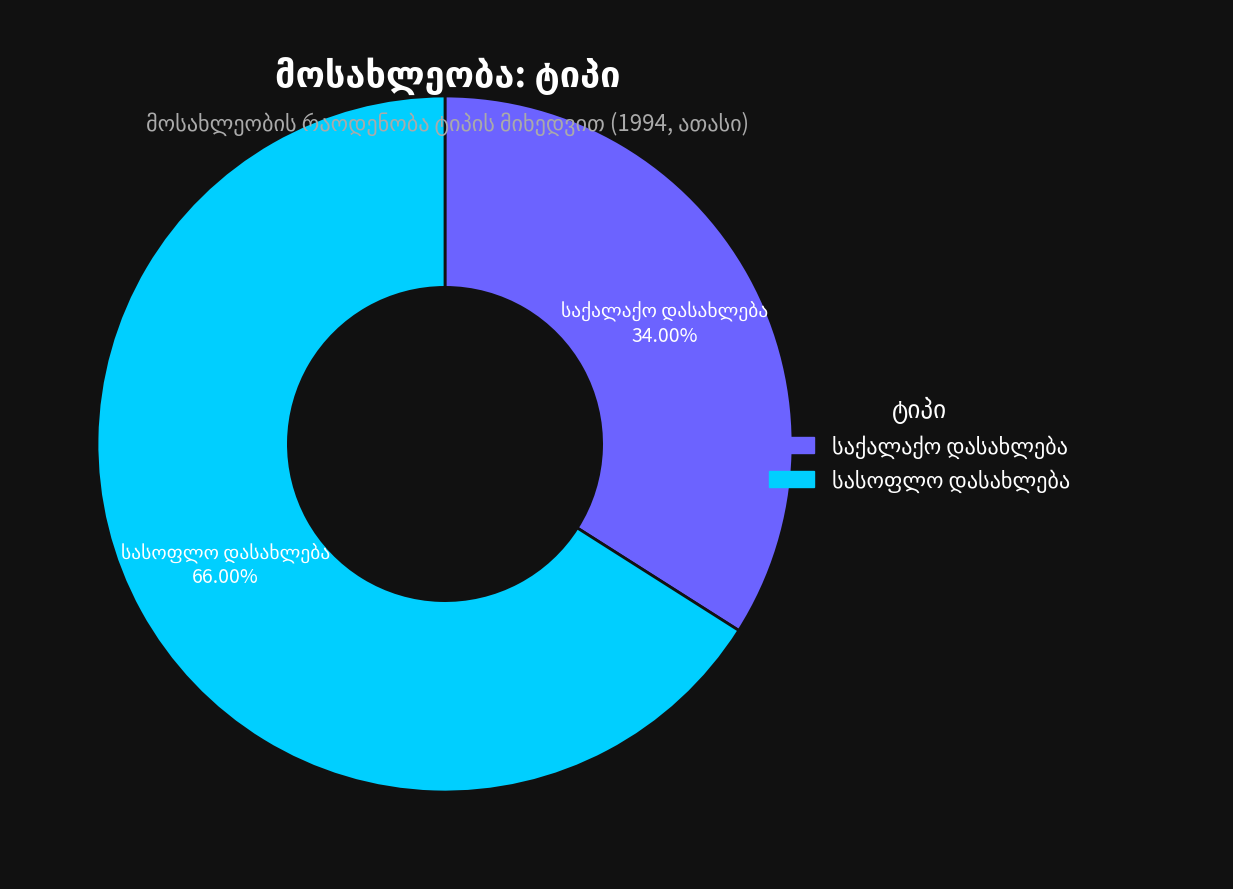

Is there any slice that represents more than half of the pie?

Yes